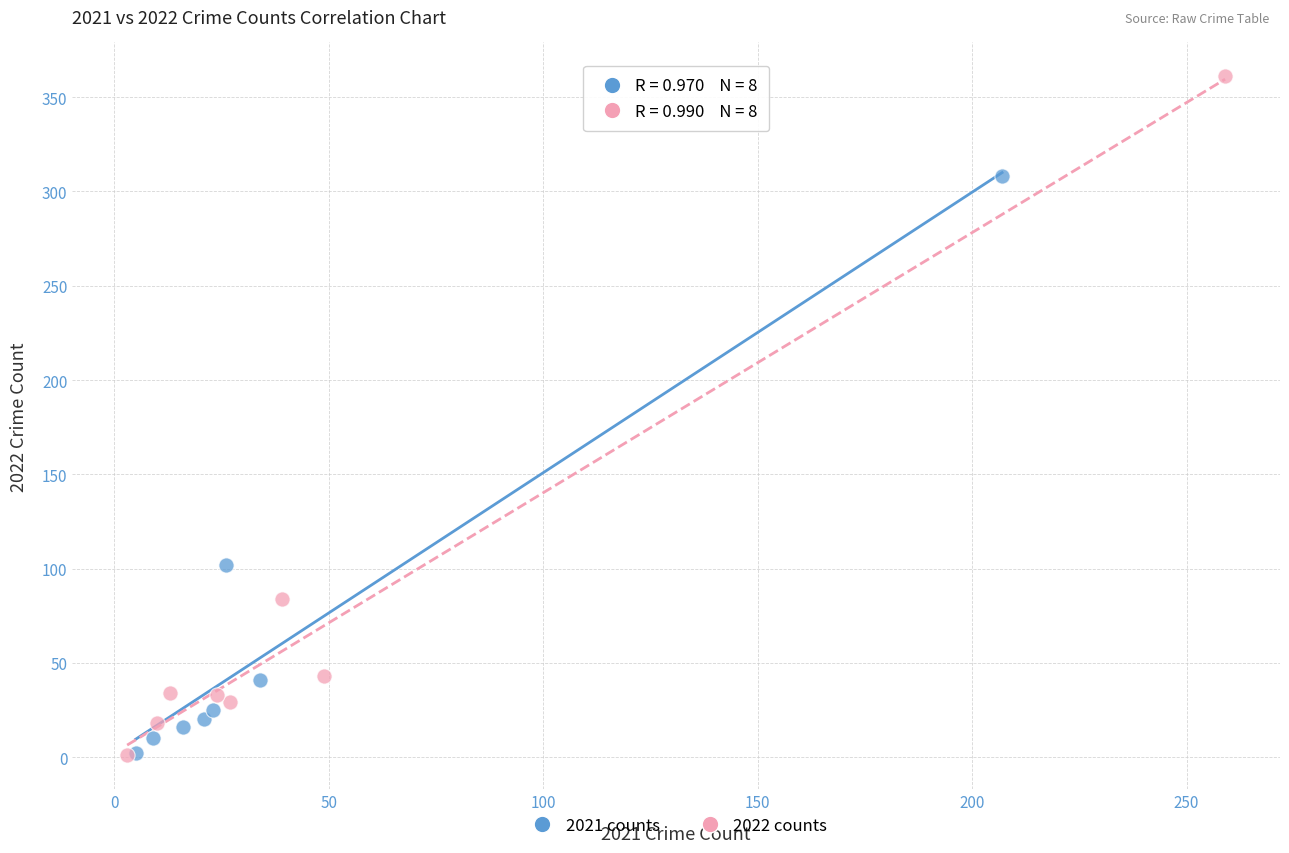

Which series has the widest spread of Y values?

2022 counts